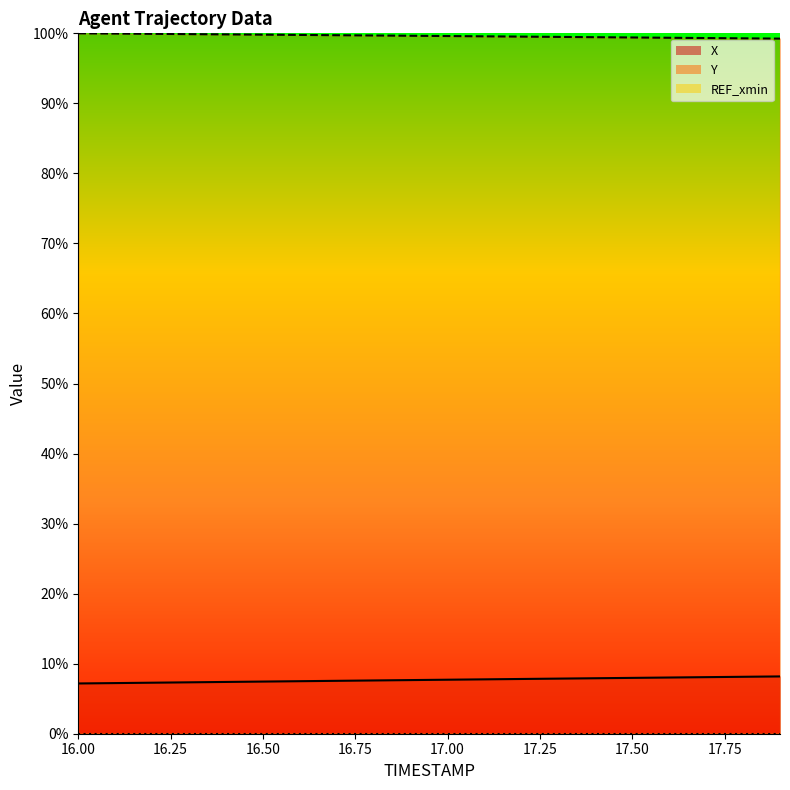

True or false: X and Y intersect in this chart.

False